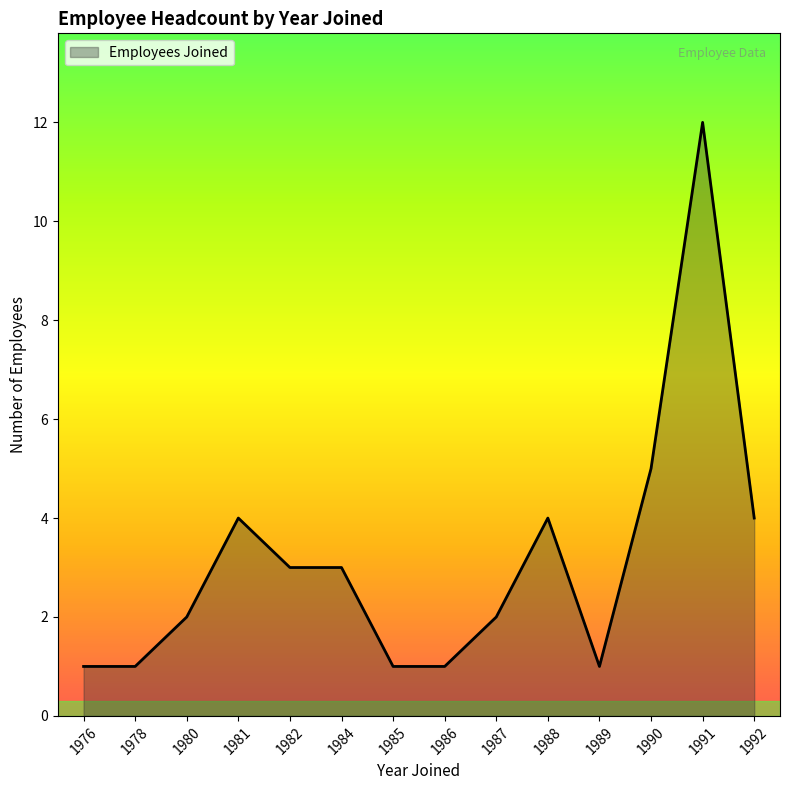

Where is the data nearest to the value 6?

1990